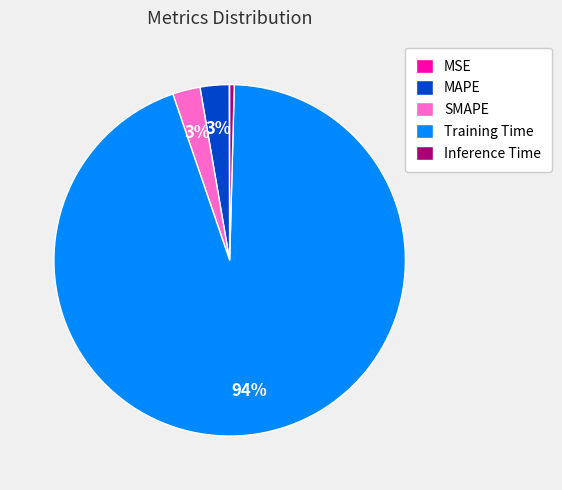

Which slice is the largest?

Training Time